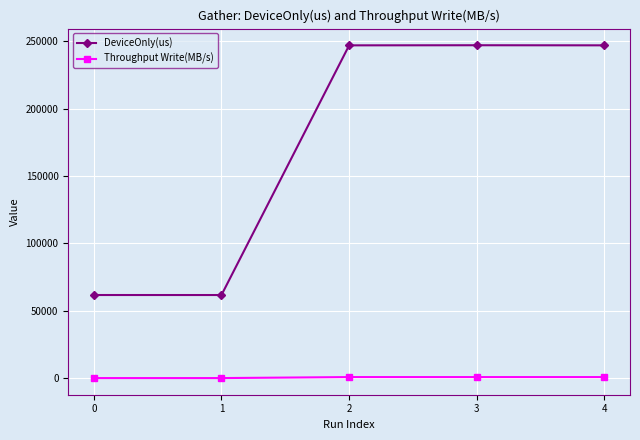

What is the minimum value shown in the chart?

170.8